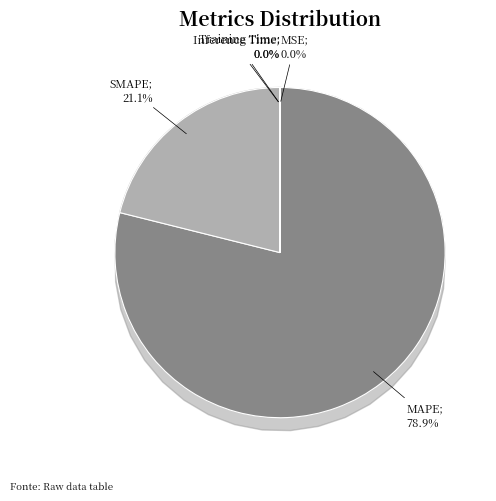

How many segments does this pie chart have?

5